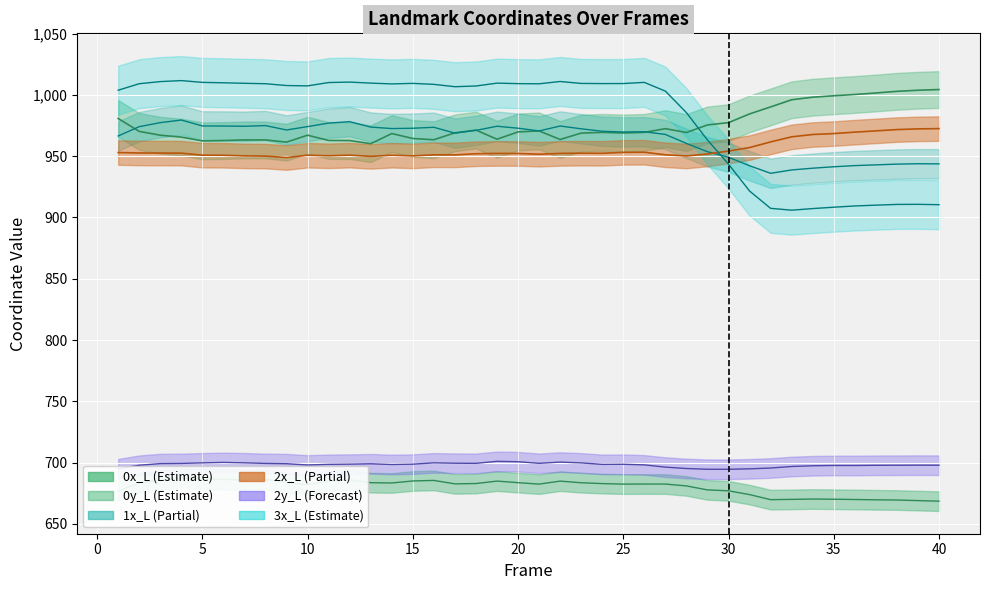

What is the value of the 1x_L point at the 40th from the left?

943.7